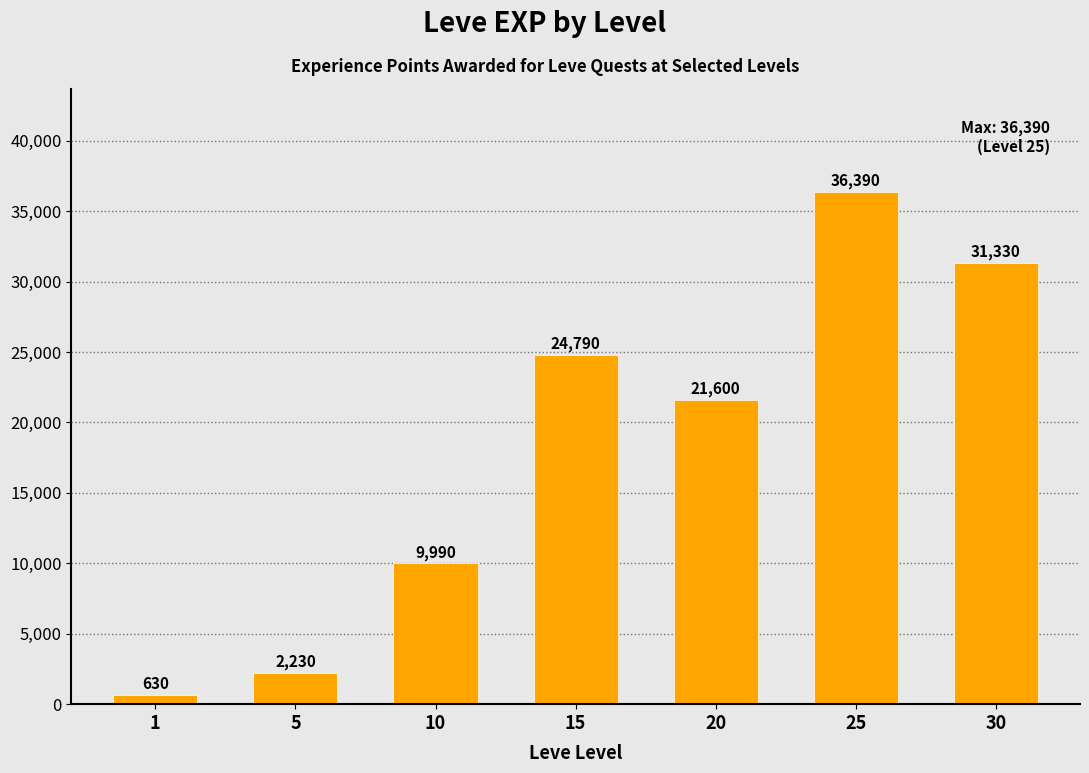

What is the difference between the second highest and second lowest values?

29100